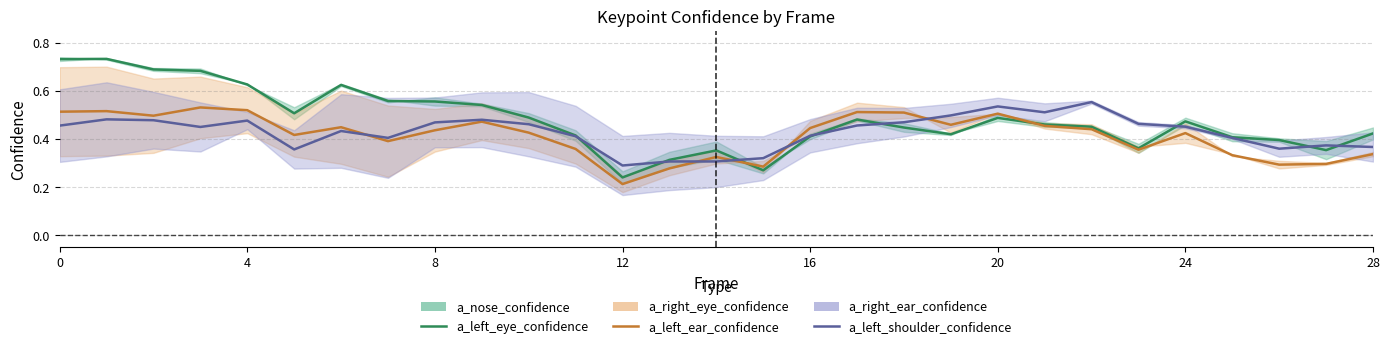

How many intersections are there between a_left_ear_confidence and a_left_eye_confidence?

2